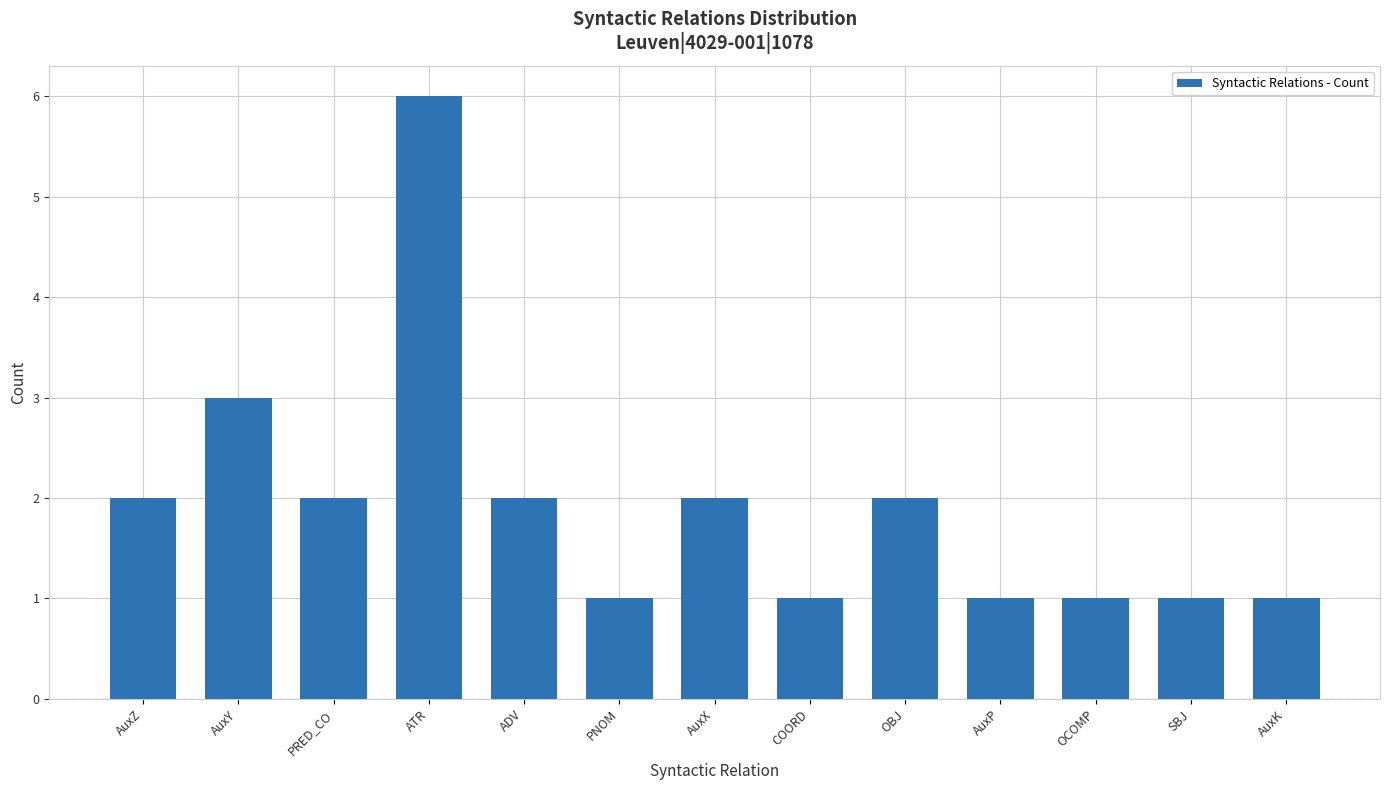

The chart shows a value of 8 at ATR. True or false?

False